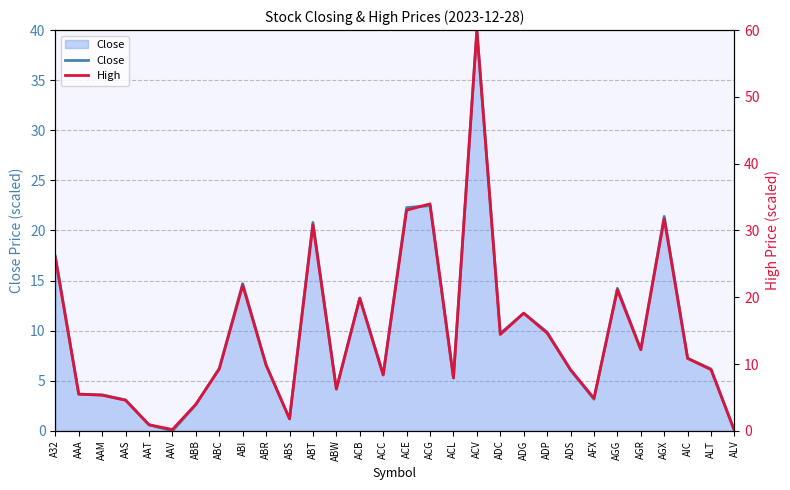

At which category is the sum across all series the highest?

ACV